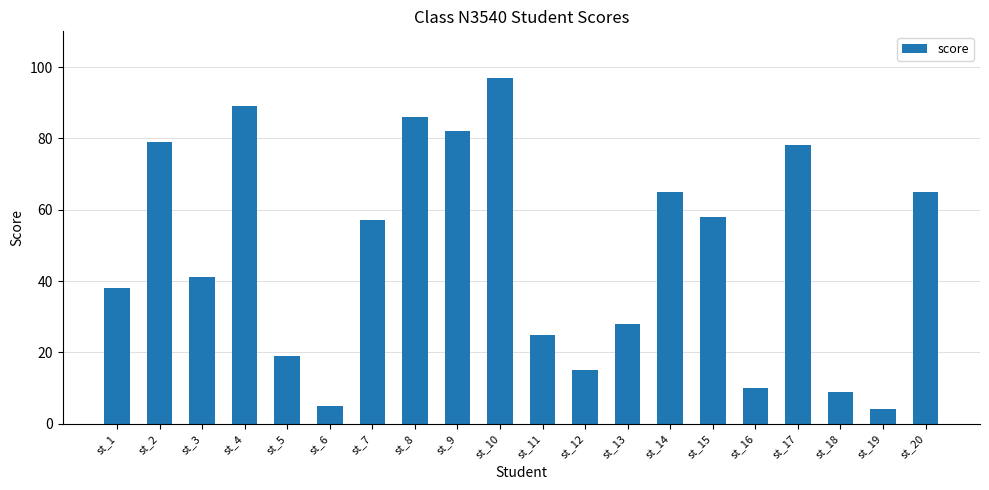

What is the sum of all values?

950